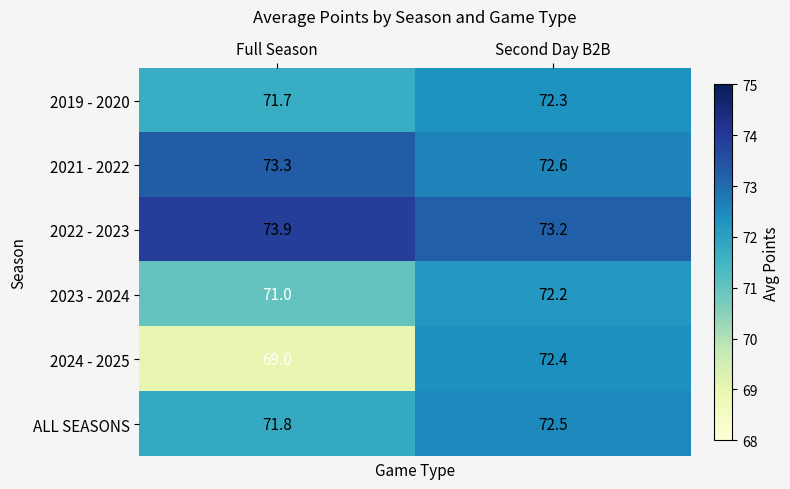

Reading right to left, what are all the values shown in this chart?

2019 - 2020: 72.3	71.7
2021 - 2022: 72.6	73.3
2022 - 2023: 73.2	73.9
2023 - 2024: 72.2	71.0
2024 - 2025: 72.4	69.0
ALL SEASONS: 72.5	71.8